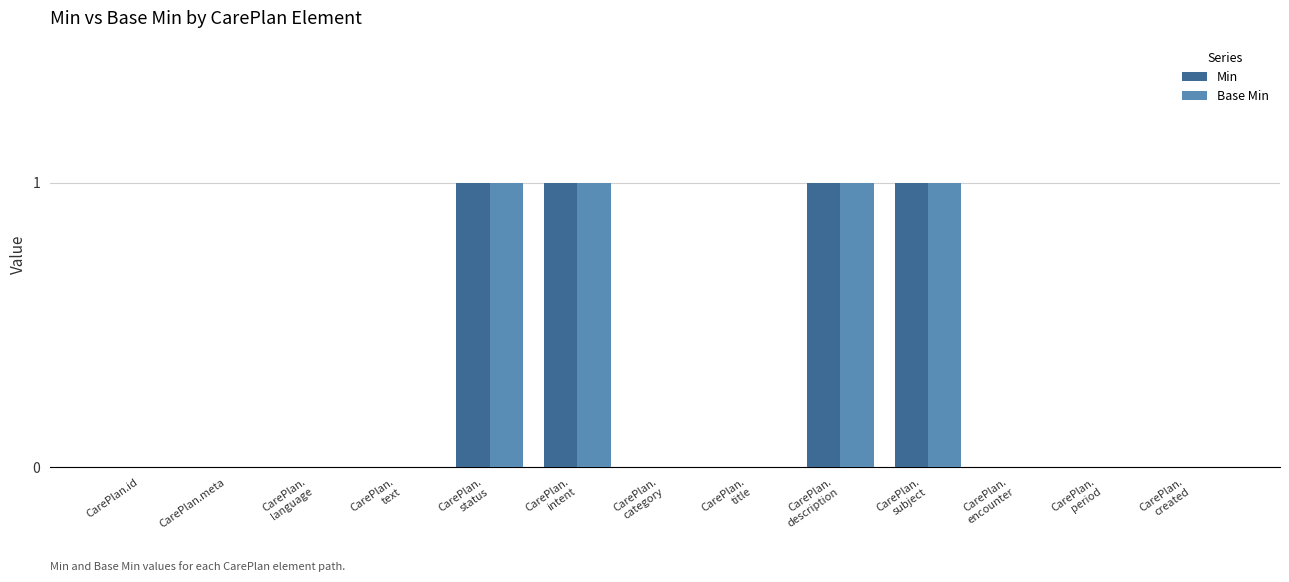

What is the sum of all Base Min values?

4